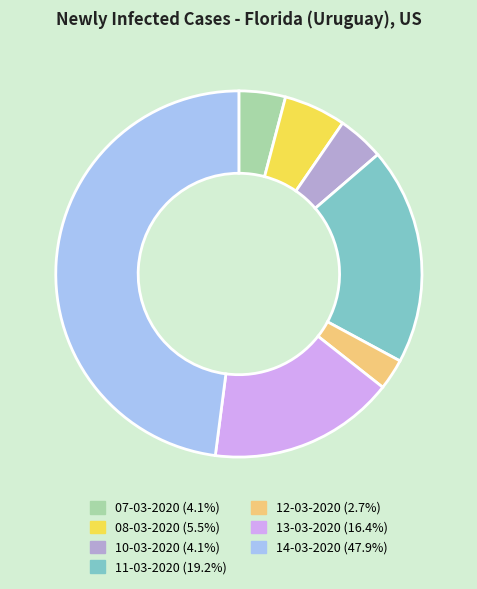

Is there a majority slice in this chart?

No